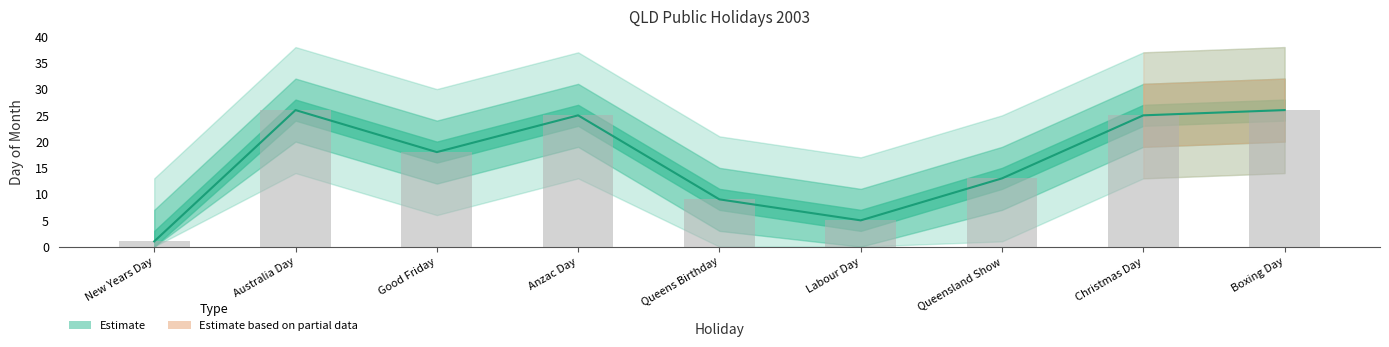

How many categories are shown in the chart?

9